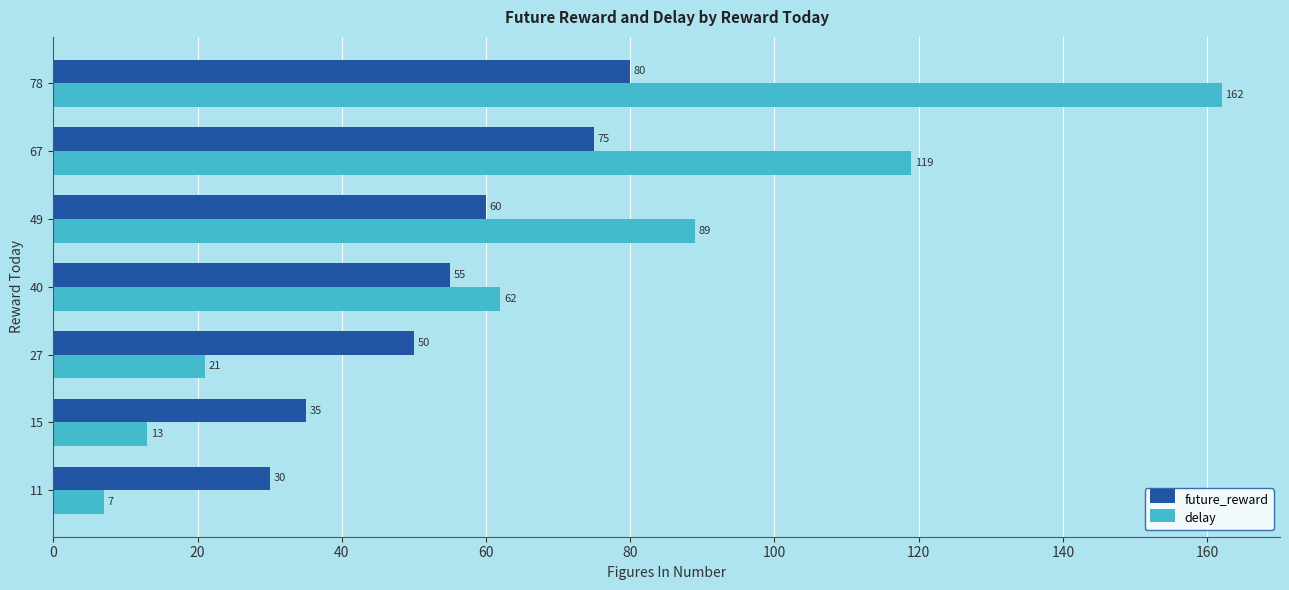

Is it true that delay equals 54 at 67?

False